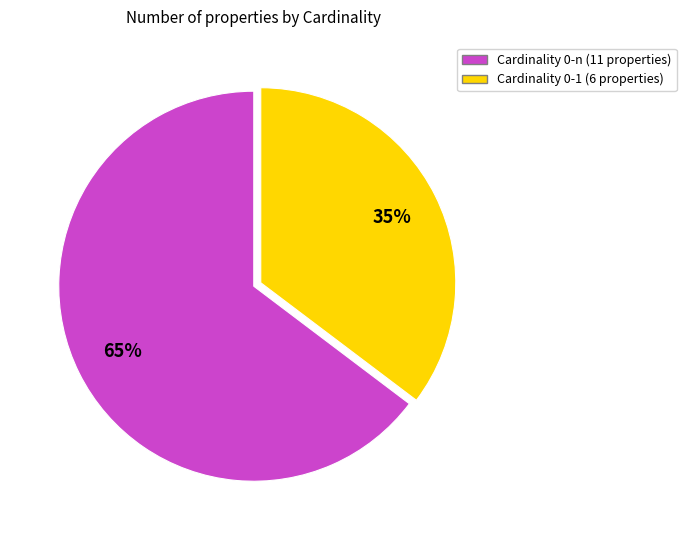

Does any single category account for the majority?

Yes